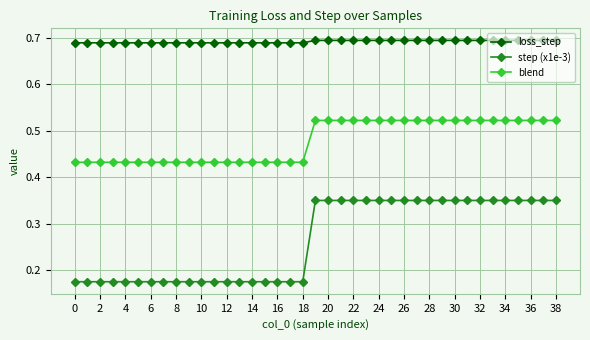

Which series has the largest total across all categories?

loss_step